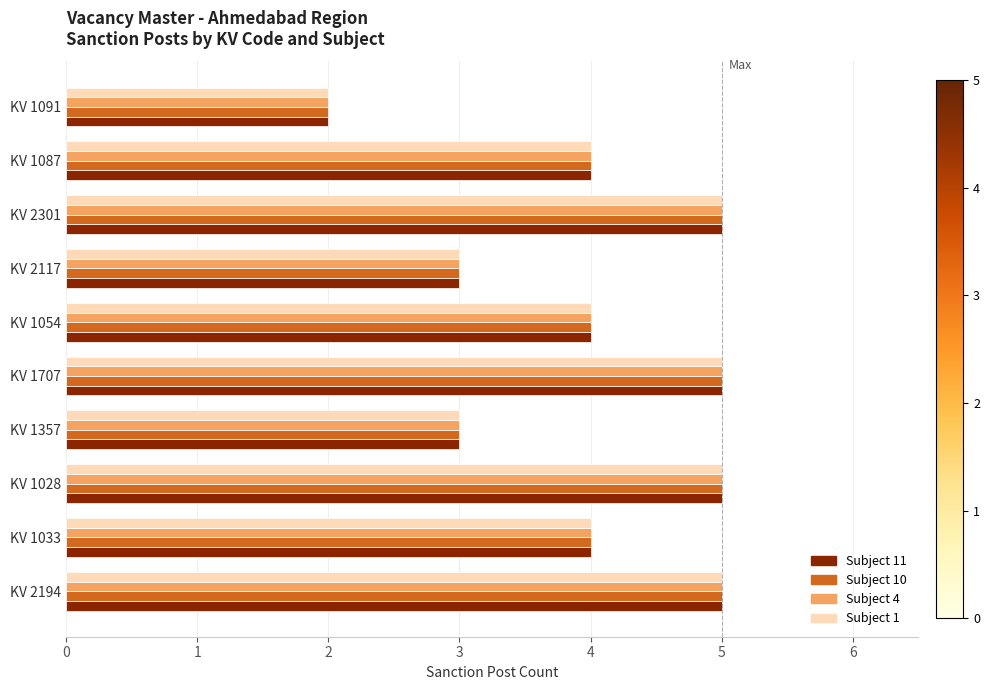

What is the difference between the maximum and minimum values in the Subject 1 series?

3